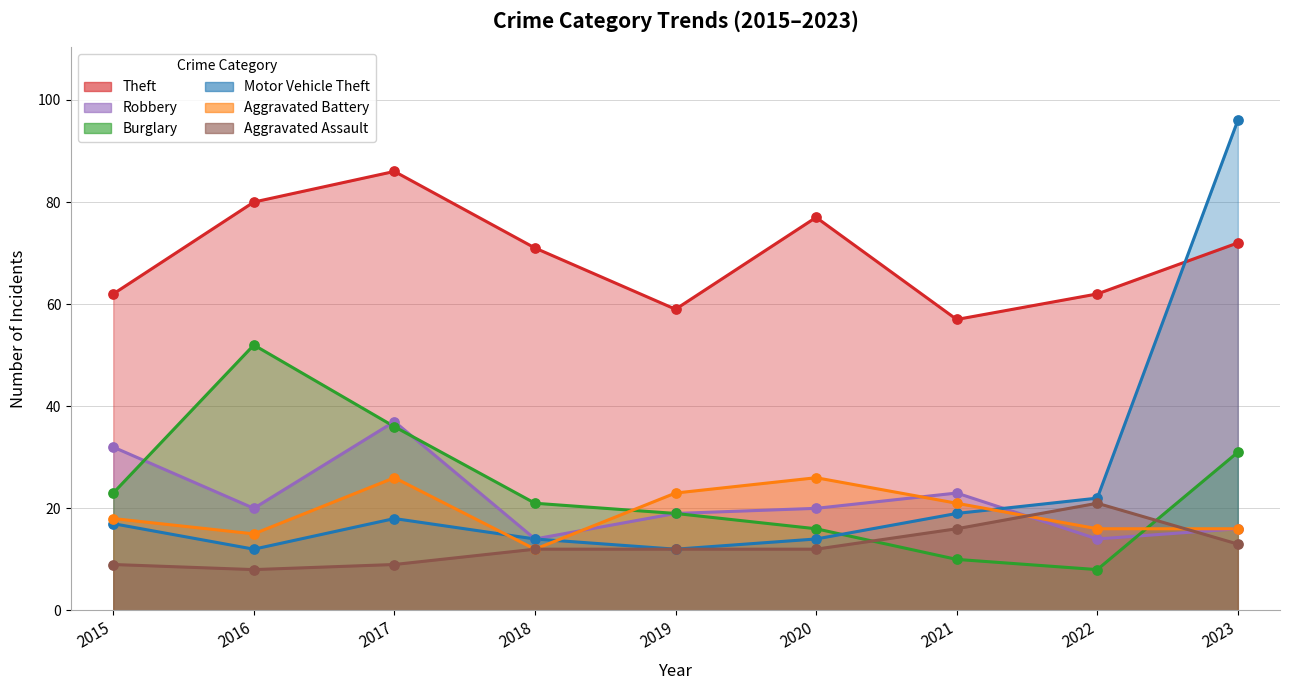

What is the total value across all series at 2020?

165